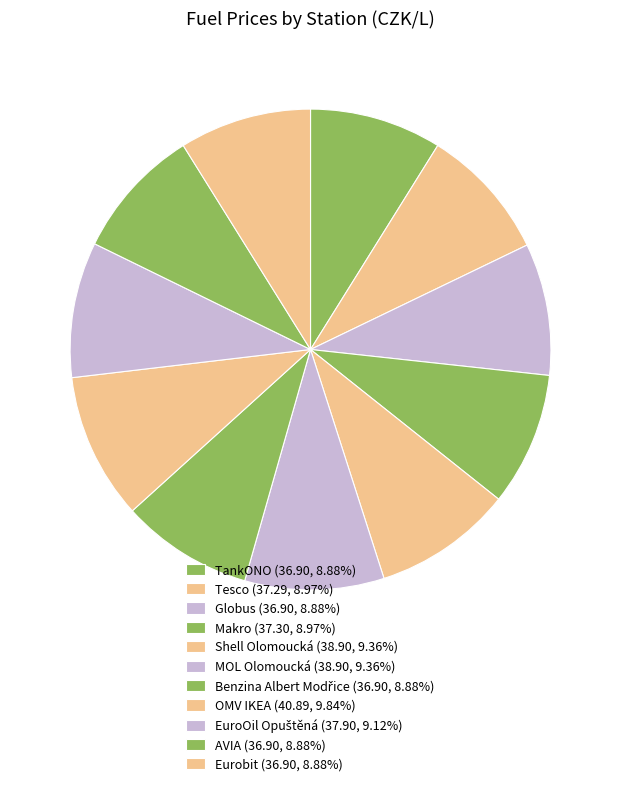

Rank the categories by value from lowest to highest.

TankONO, Globus, Benzina Albert Modřice, AVIA, Eurobit, Tesco, Makro, EuroOil Opuštěná, Shell Olomoucká, MOL Olomoucká, OMV IKEA